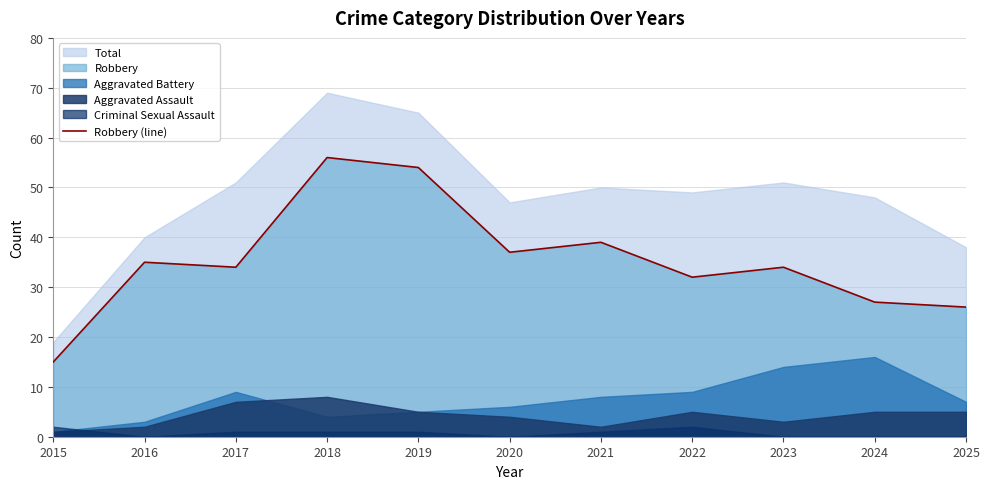

Reading left to right, list all the values displayed in this chart.

2015=15	2016=35	2017=34	2018=56	2019=54	2020=37	2021=39	2022=32	2023=34	2024=27	2025=26